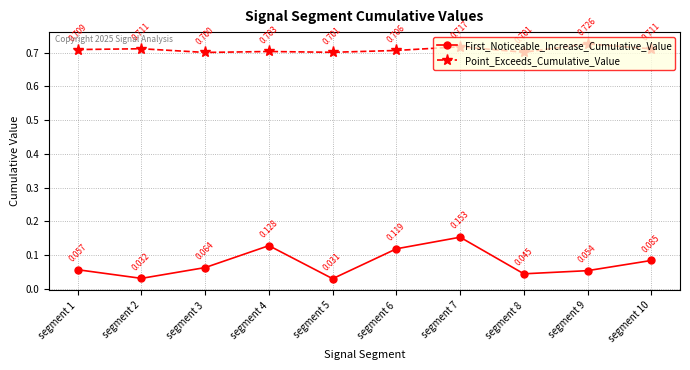

How many interior local peaks does the First_Noticeable_Increase_Cumulative_Value series have?

2